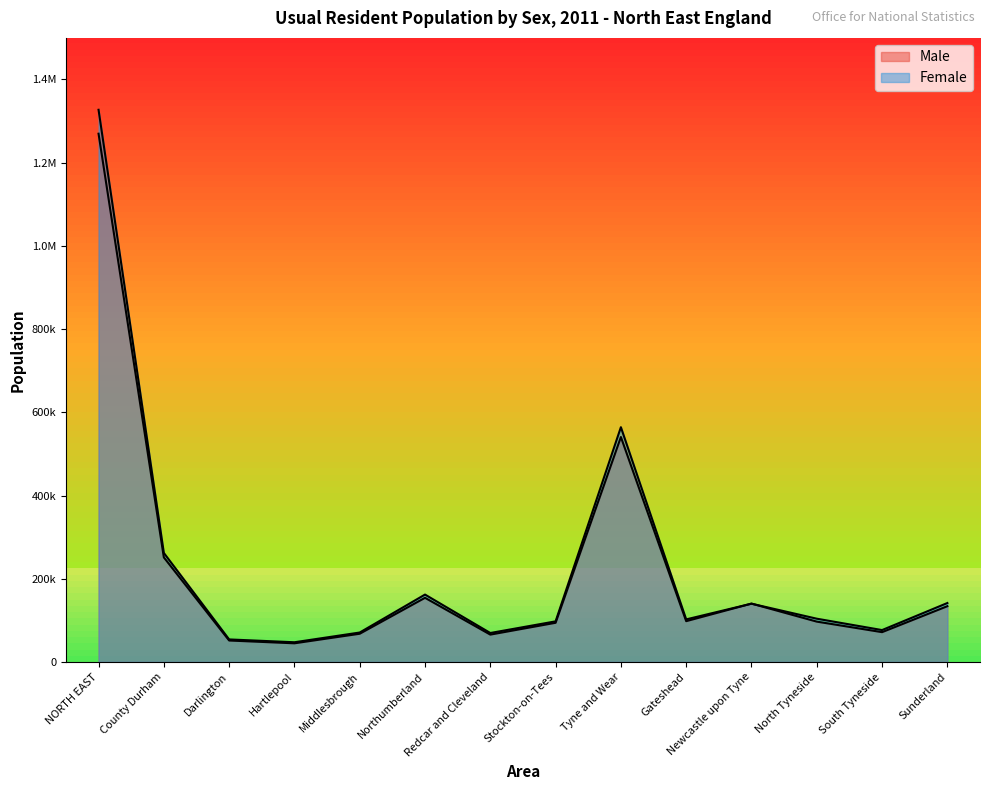

Does the chart display data point markers on the line(s)?

No